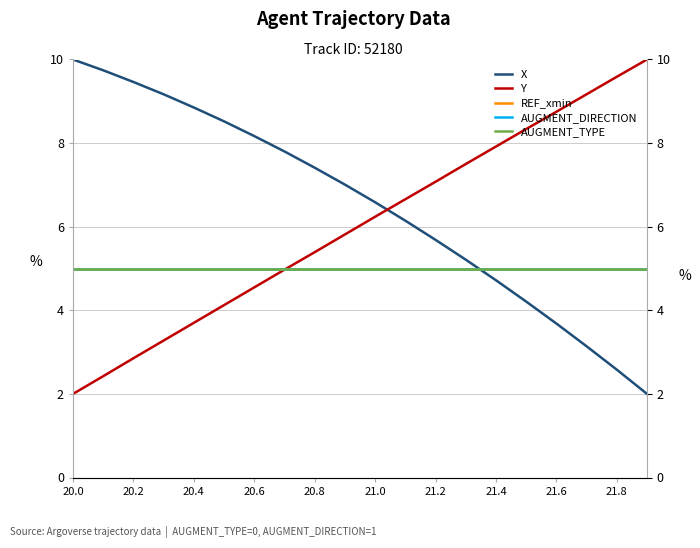

What position from the left is 20.6?

7